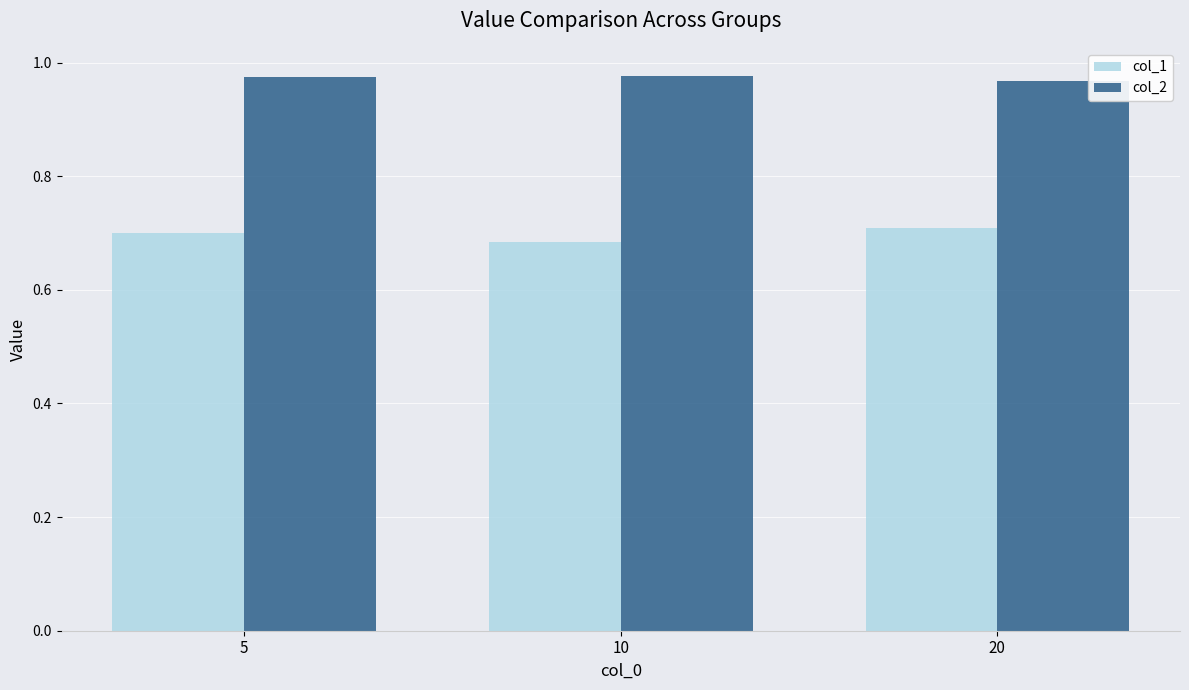

List the series in order of their overall mean, lowest first.

col_1, col_2